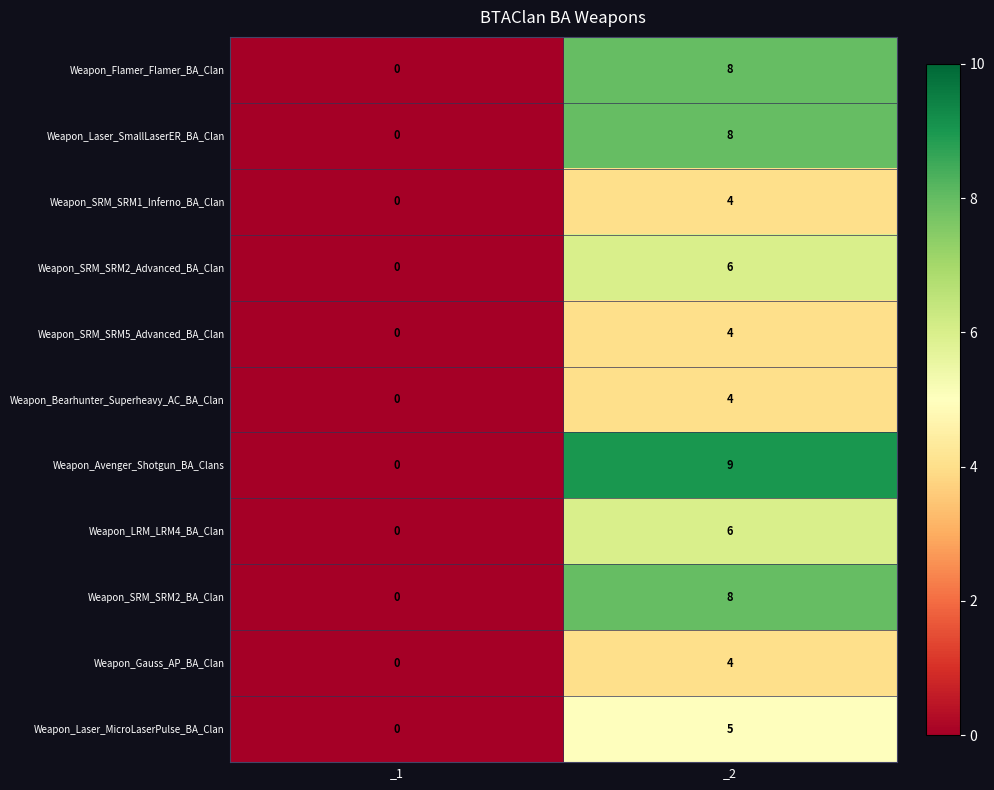

How many values in Weapon_SRM_SRM5_Advanced_BA_Clan are above zero?

1